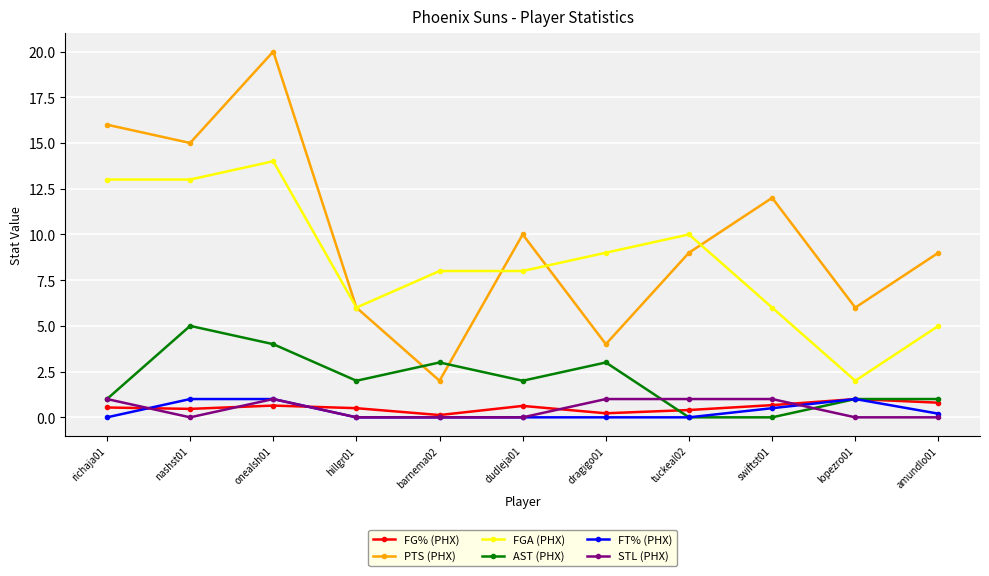

Count the number of categories in the chart.

11